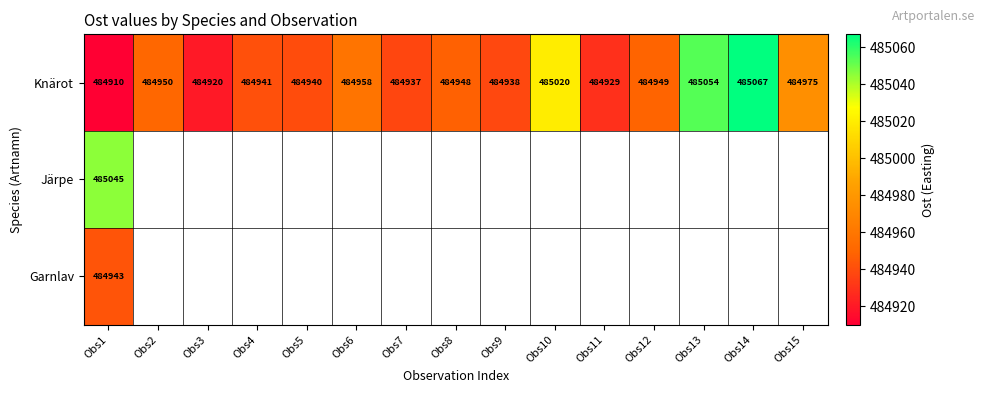

True or false: Knärot has a value of 666395 at Obs5.

False